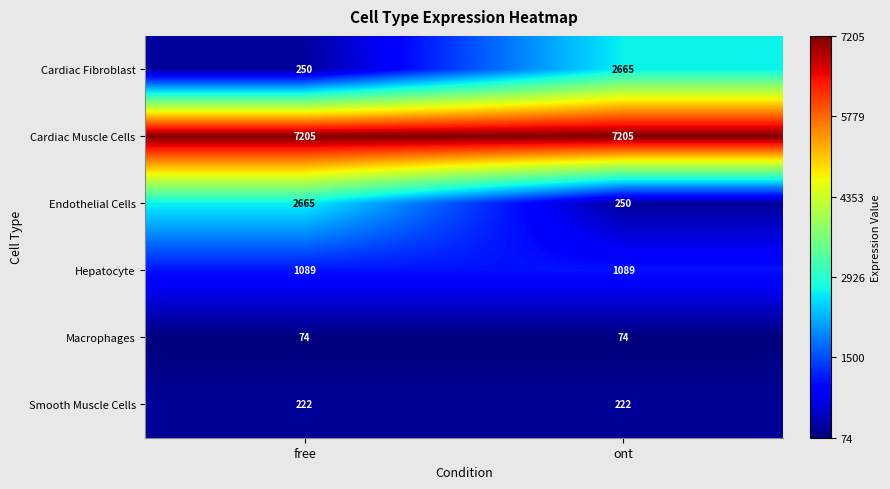

At how many categories does at least one series exceed 3974?

2